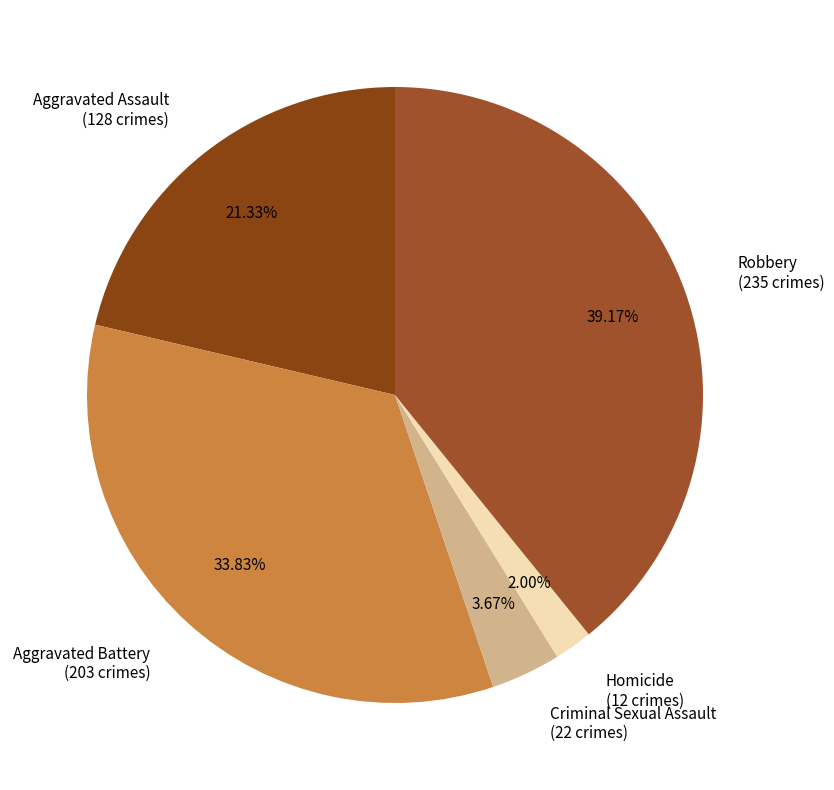

What percentage is the Homicide slice, to the nearest percent?

2%